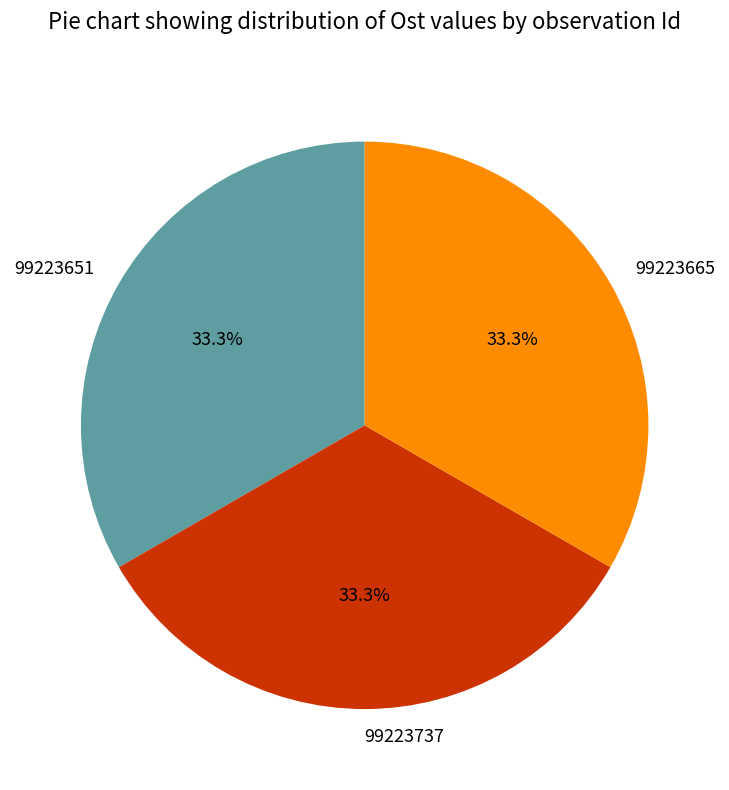

How many segments does this pie chart have?

3